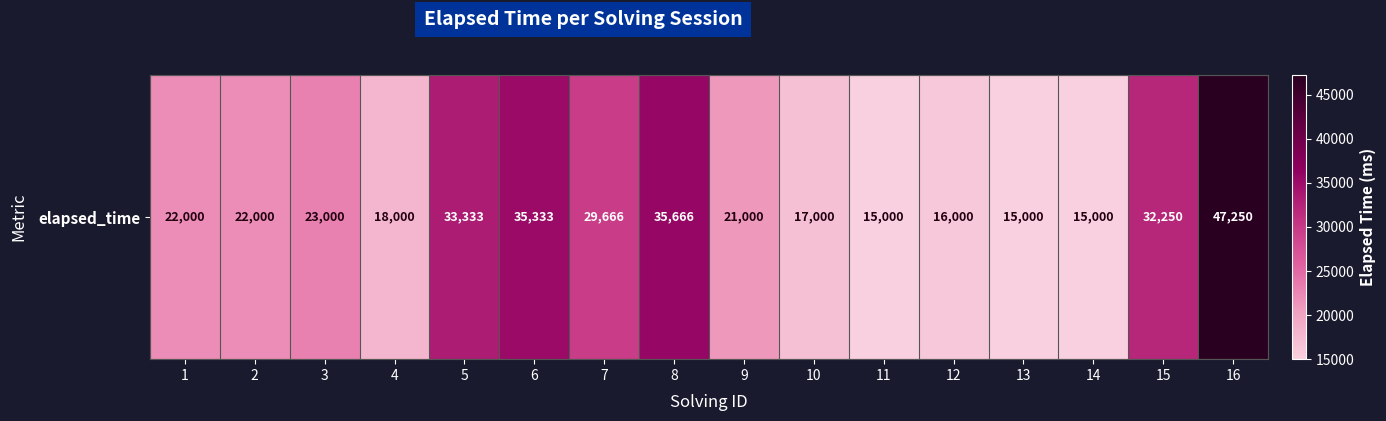

What is the sum of the values at 9 and 7?

50666